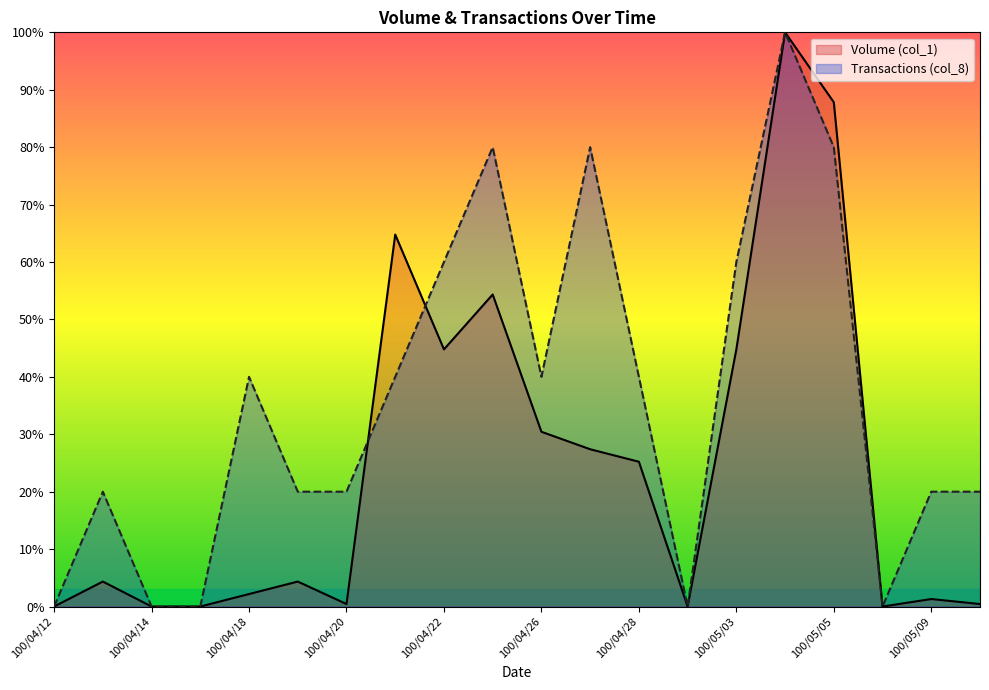

Which category has the highest value across all series?

100/05/04